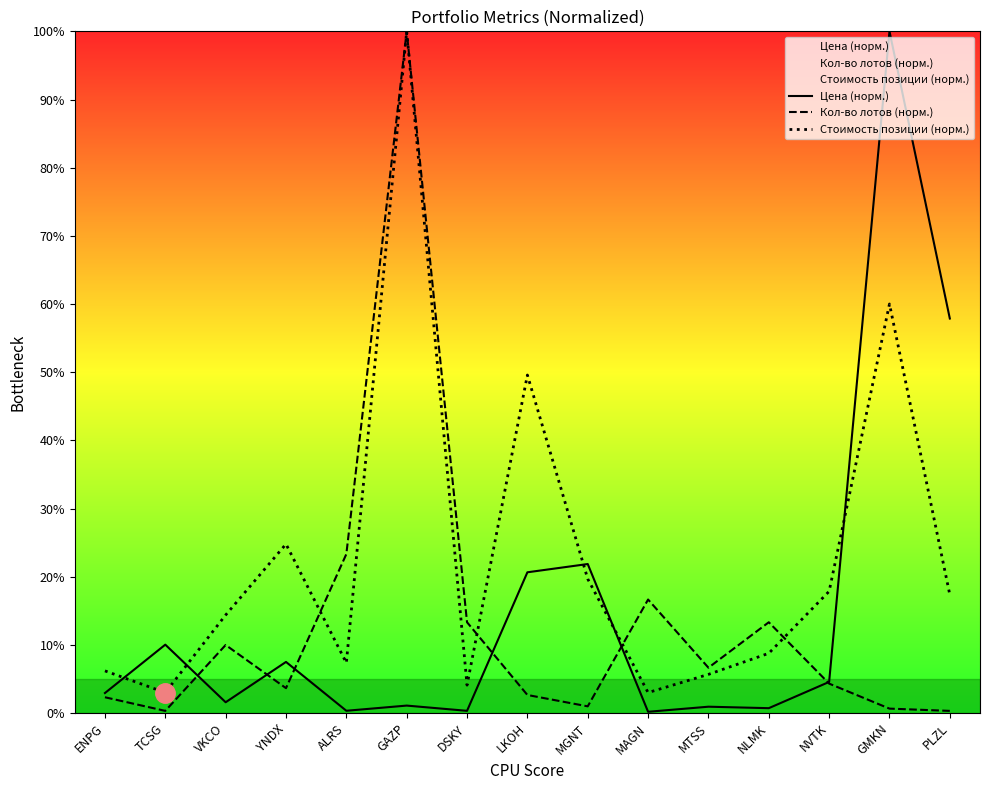

Which series has the largest range (max minus min)?

Цена (норм.)